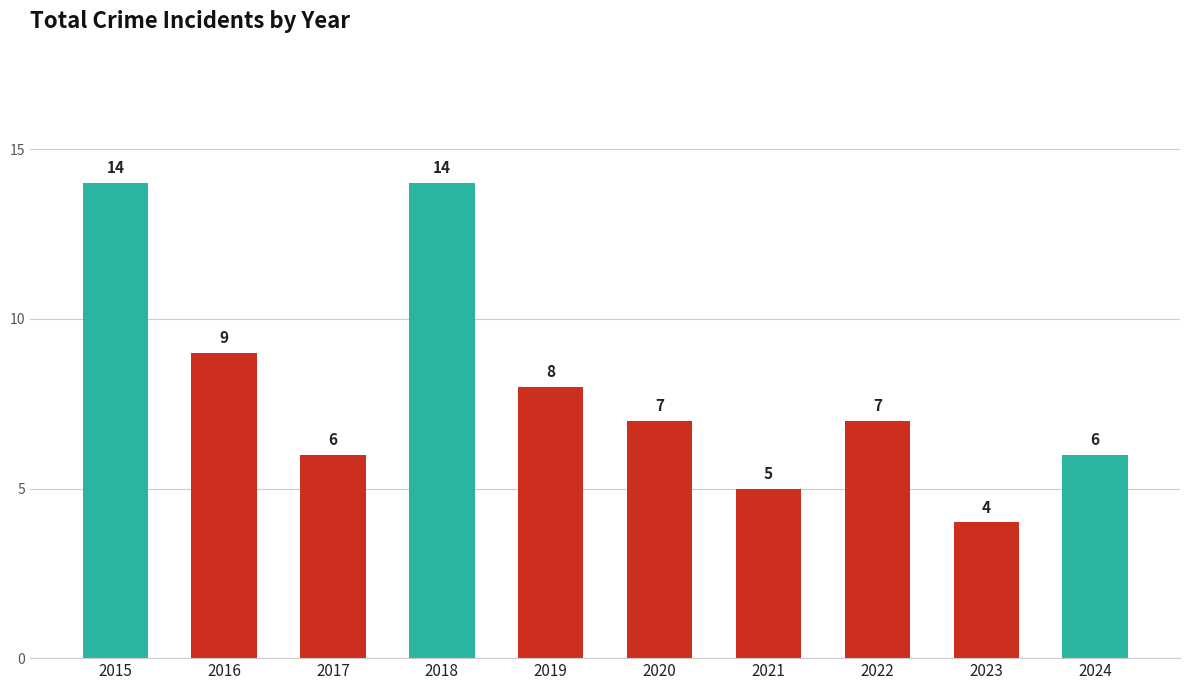

What is the value of the 4th bar from the left?

14